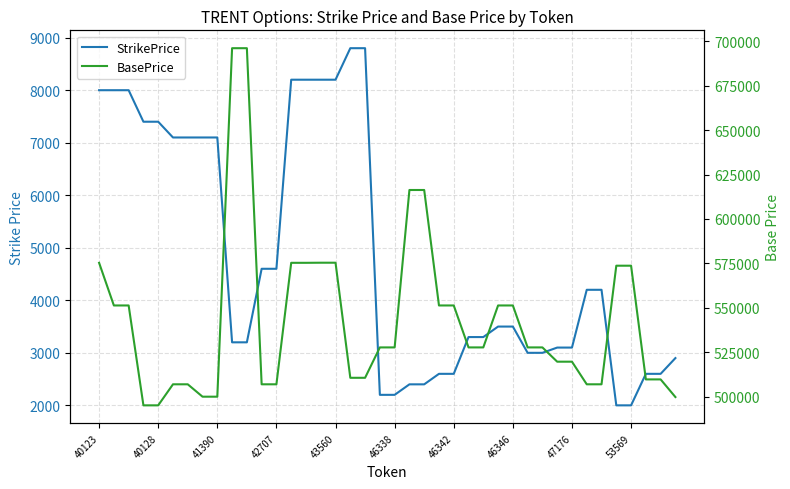

What position from the left is 38?

39